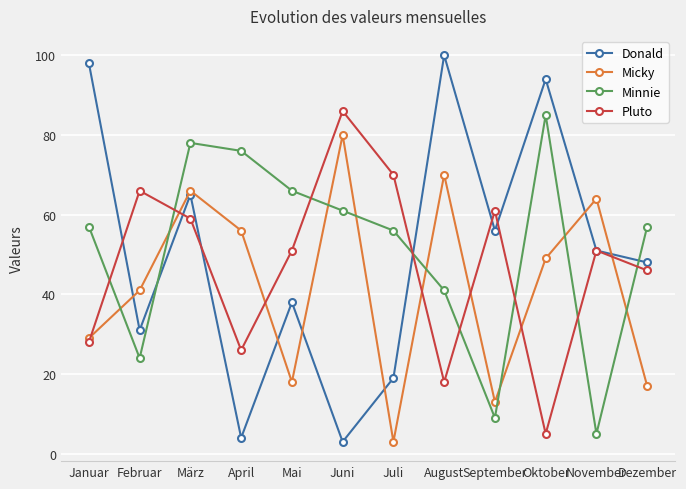

What position from the right is März?

10